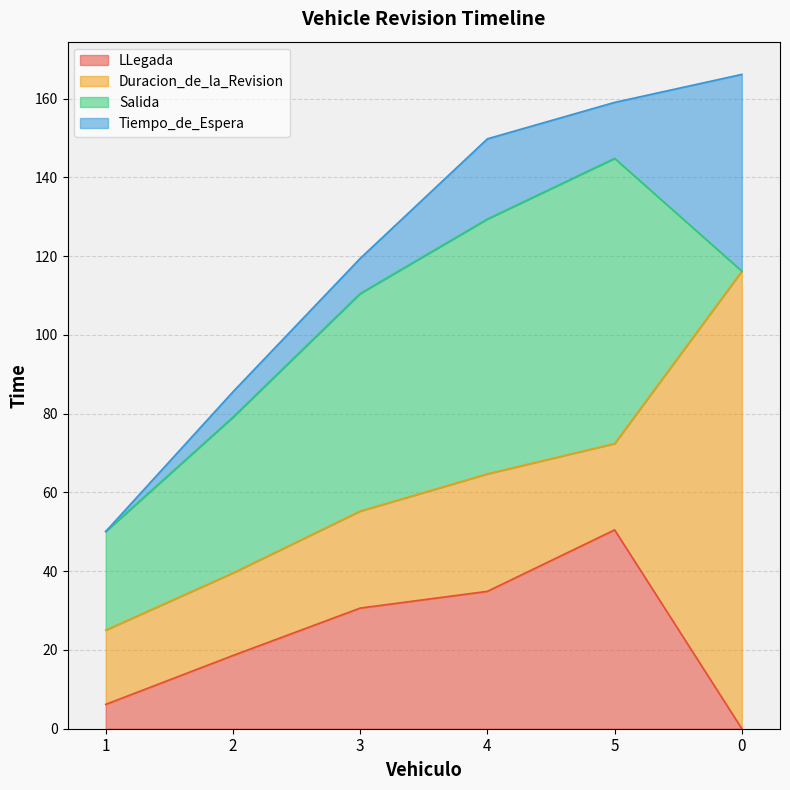

Reading left to right, list all the values displayed in this chart.

LLegada: 1=6.2	2=18.6	3=30.6	4=34.9	5=50.5	0=0.0
Duracion_de_la_Revision: 1=18.9	2=21.0	3=24.6	4=29.8	5=21.9	0=116.2
Salida: 1=25.0	2=39.5	3=55.2	4=64.7	5=72.4	0=0.0
Tiempo_de_Espera: 1=0.0	2=6.5	3=8.9	4=20.4	5=14.2	0=50.0